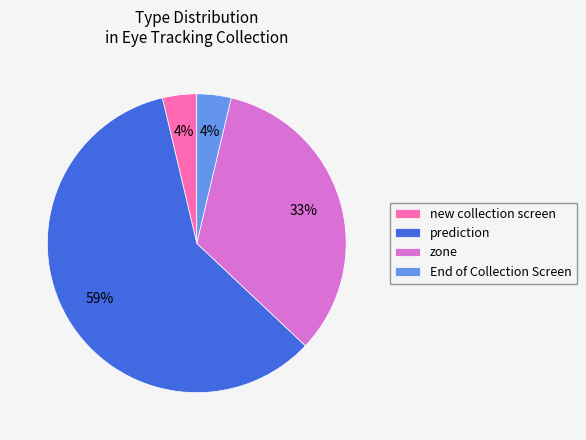

Is it true that End of Collection Screen is 4% of the pie?

True